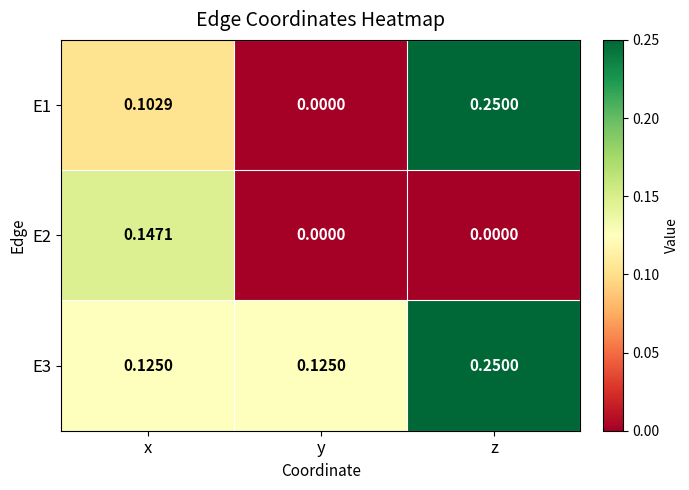

Which series has the widest spread of values?

E1